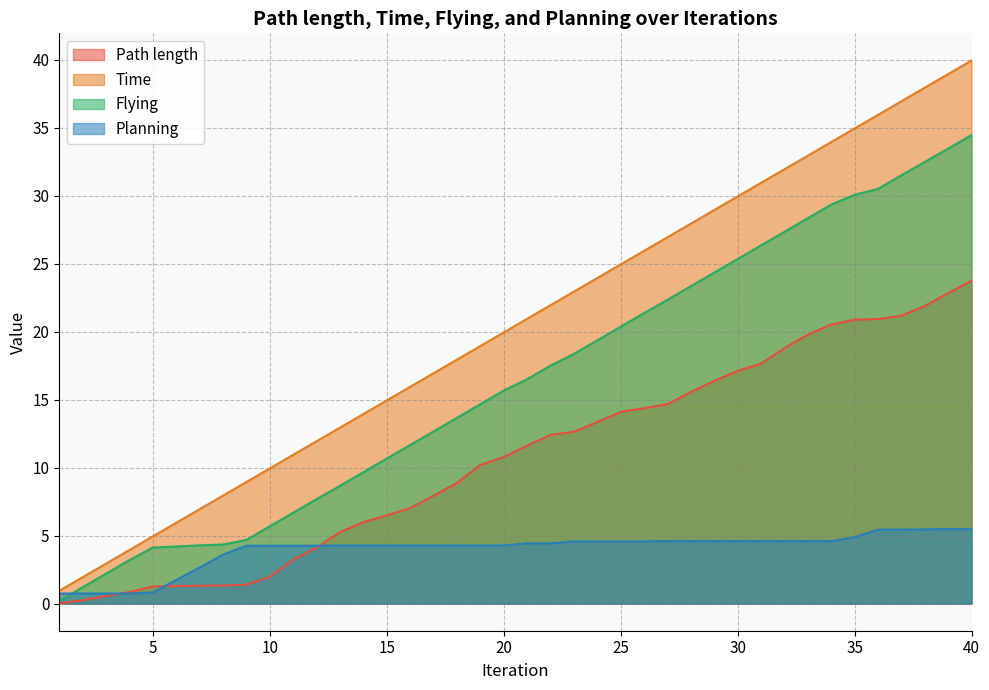

The Time series shows 26.9 at 27. True or false?

True